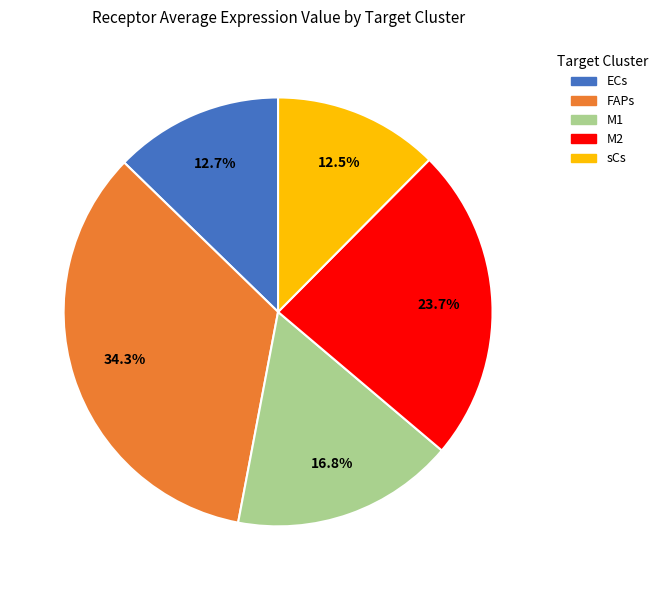

Does sCs account for over 50% of the chart?

No